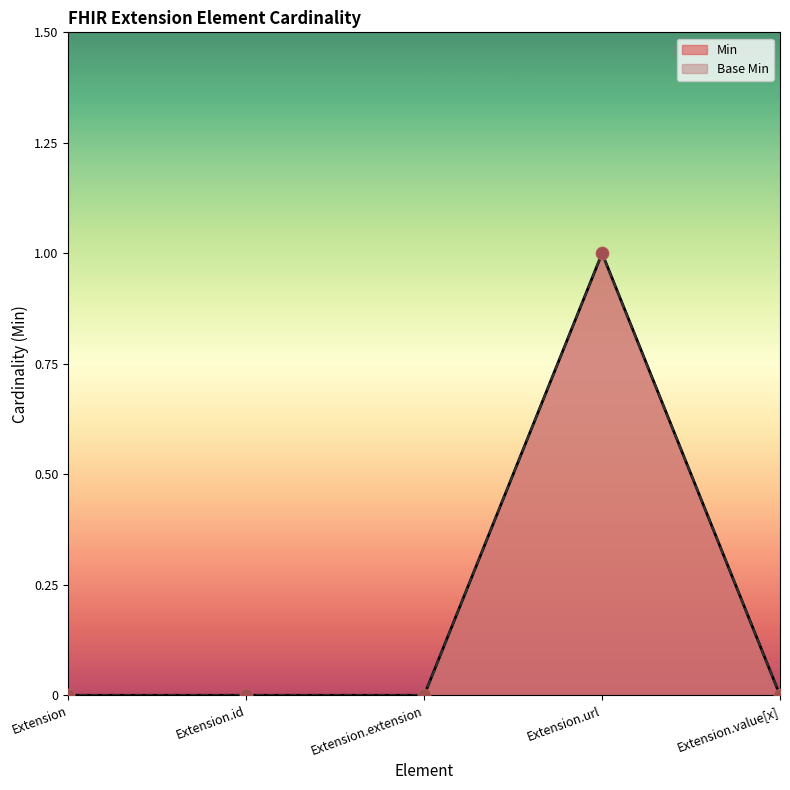

At how many categories does at least one series exceed 0?

1